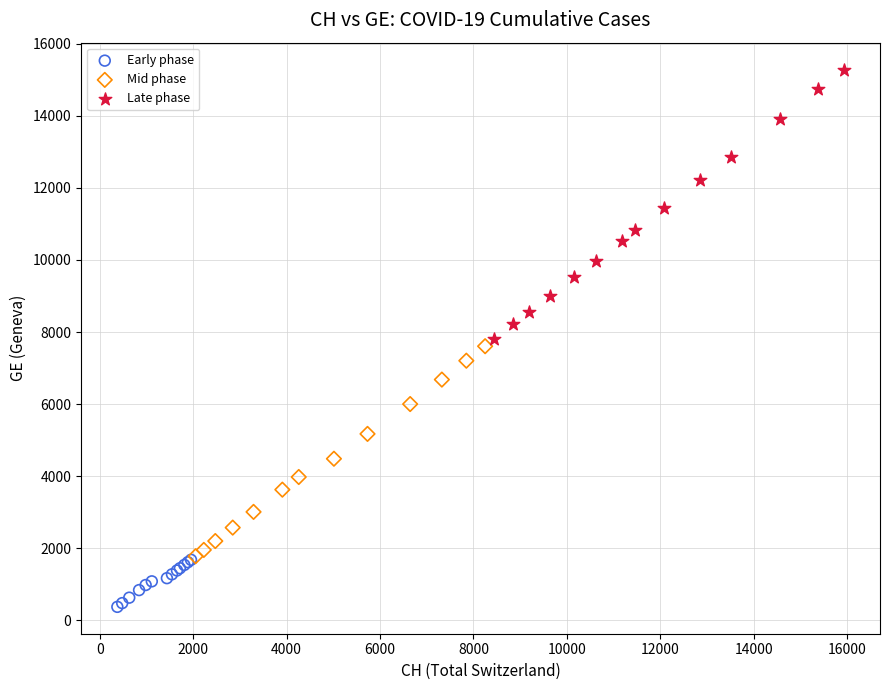

Which series has the widest spread of Y values?

Late phase